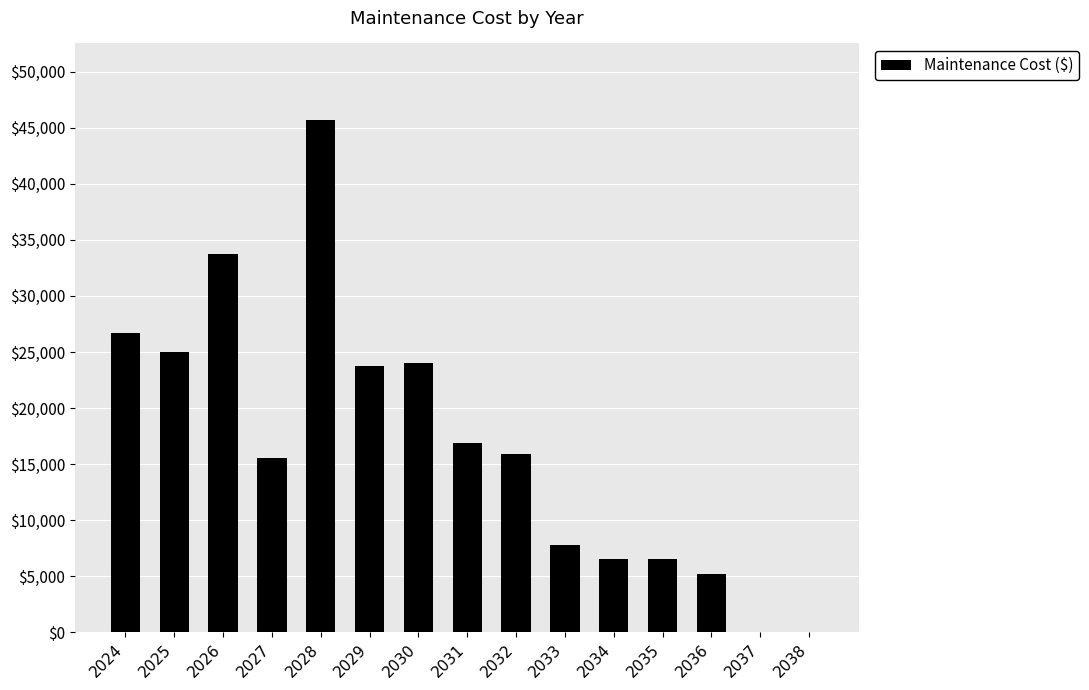

What is the sum of all values?

253240.7